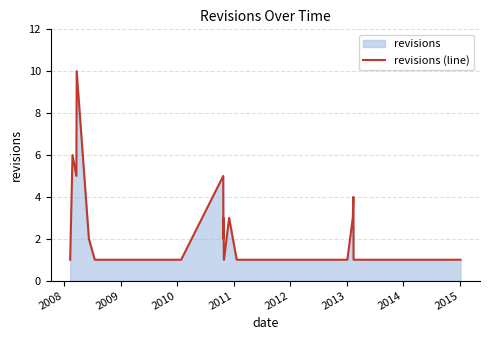

Does the chart have visible grid lines?

Yes